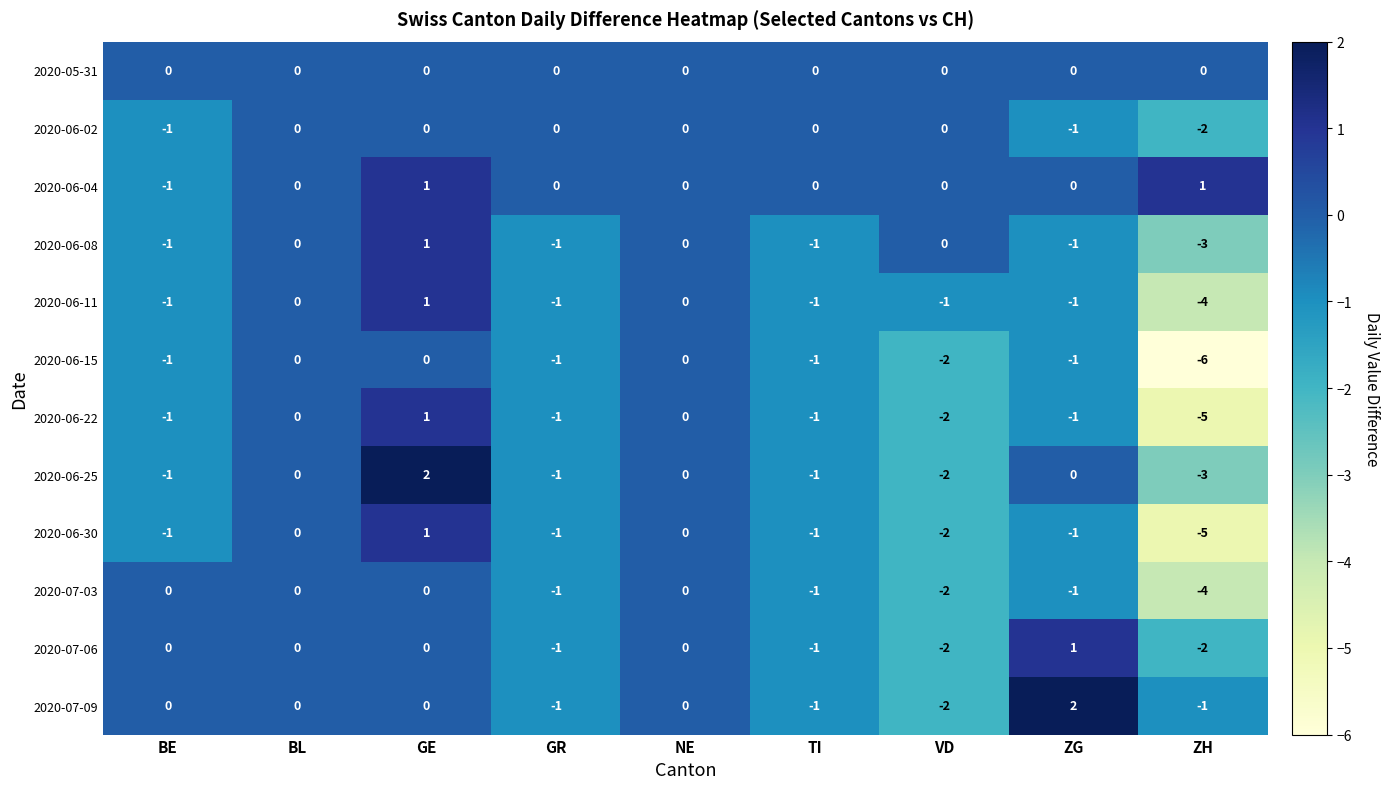

What is the minimum value for 2020-06-15?

-6